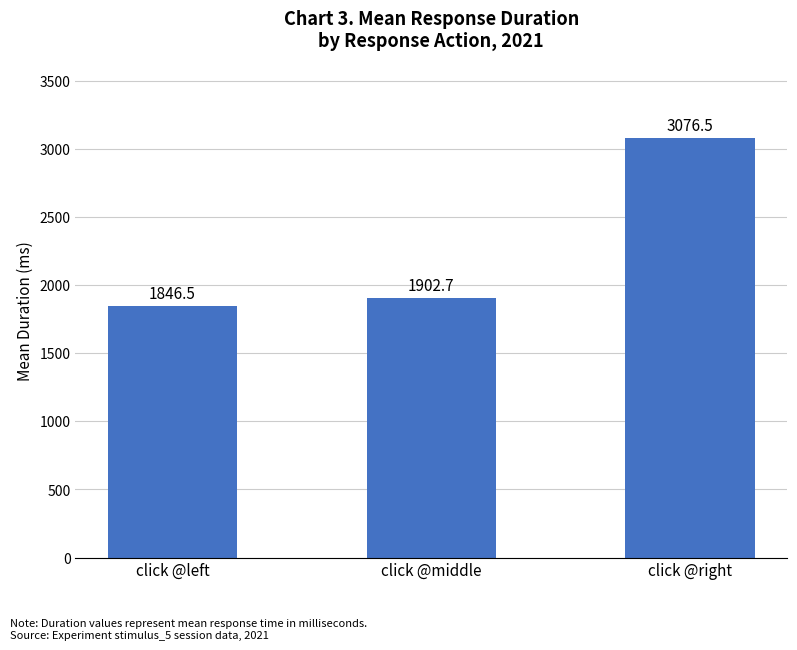

Reading left to right, extract all data points from this chart.

click @left=1846.5	click @middle=1902.7	click @right=3076.5